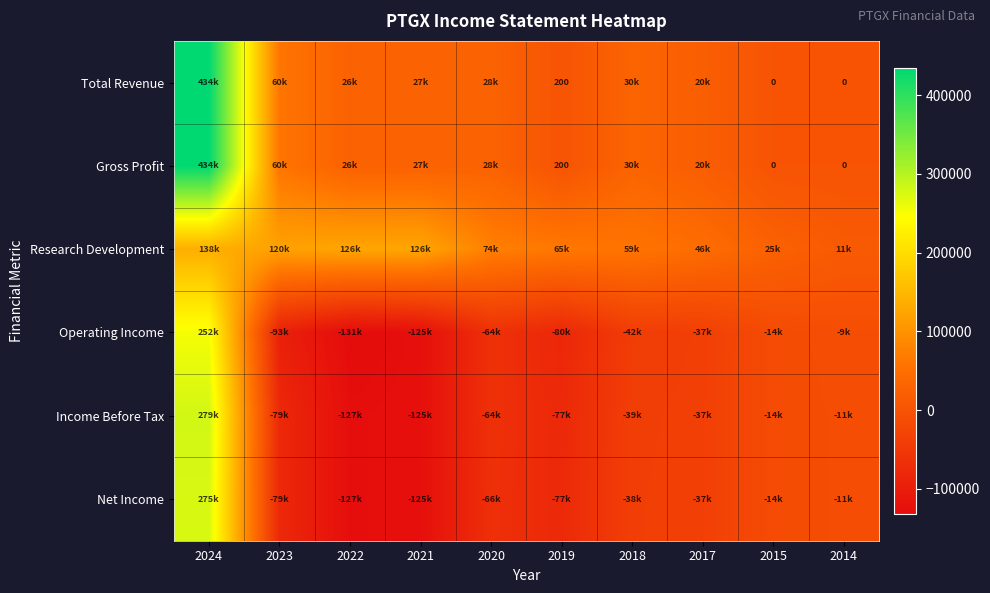

Rank the series by their maximum value, from highest to lowest.

Total Revenue, Gross Profit, Income Before Tax, Net Income, Operating Income, Research Development